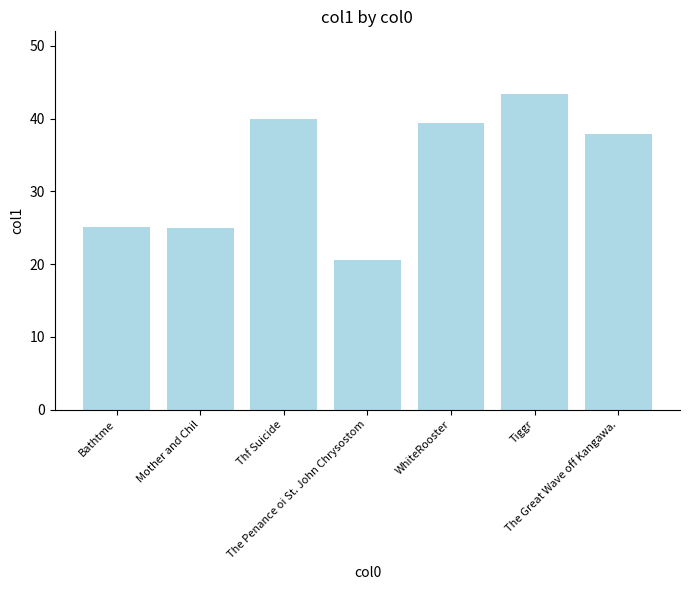

What is the change in value from Bathtme to The Penance oi St. John Chrysostom?

-4.5